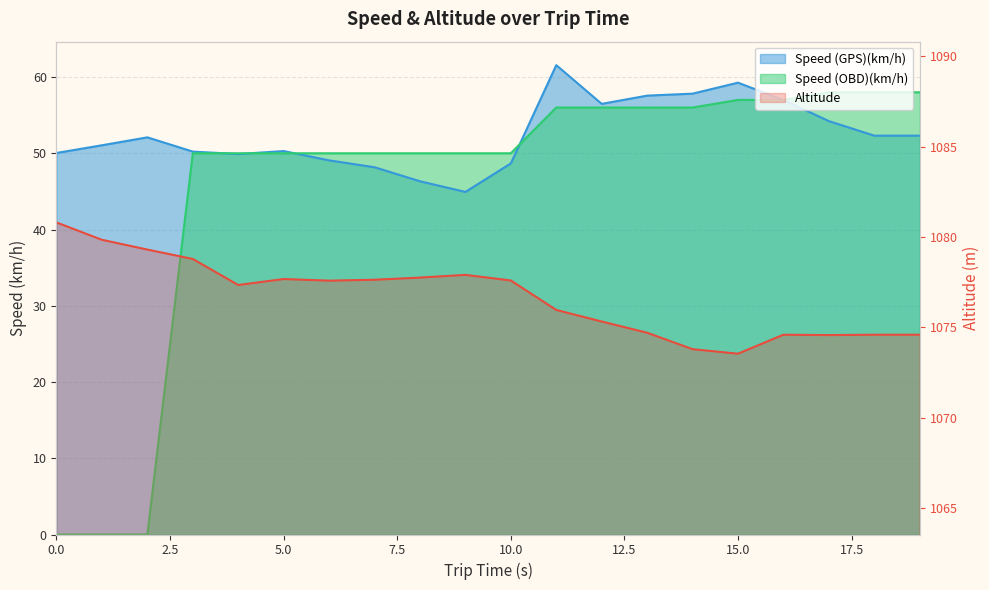

What is the difference between the Speed (GPS)(km/h) values at 15 and 8?

12.9